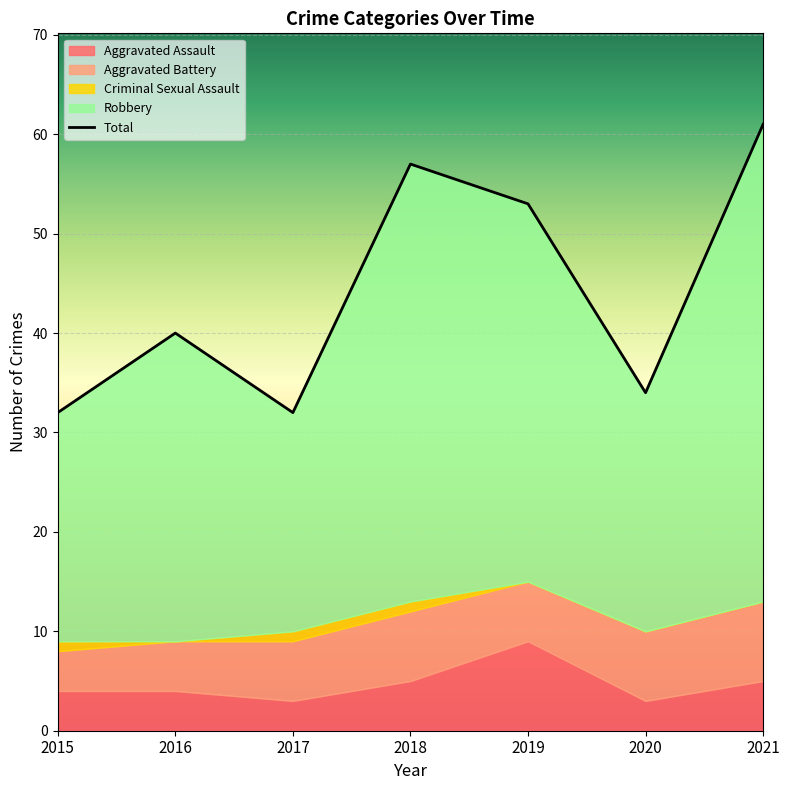

At which category is the sum across all series the highest?

2021